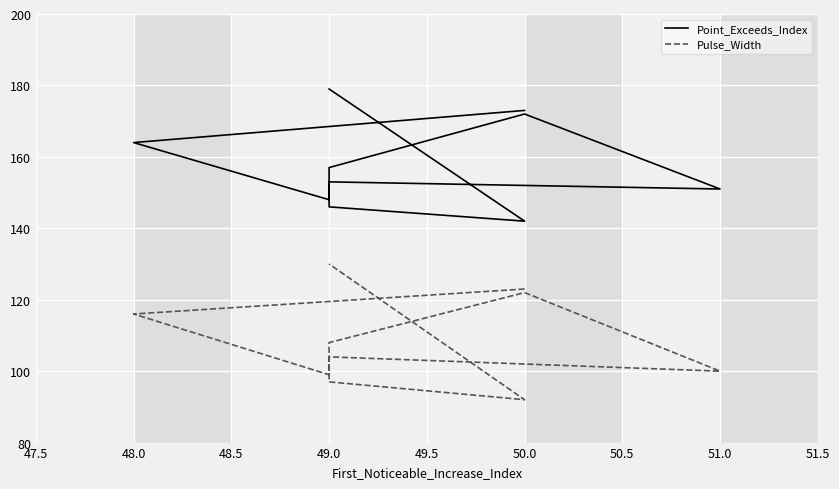

What is the difference between the second highest and second lowest values in the Point_Exceeds_Index series?

27